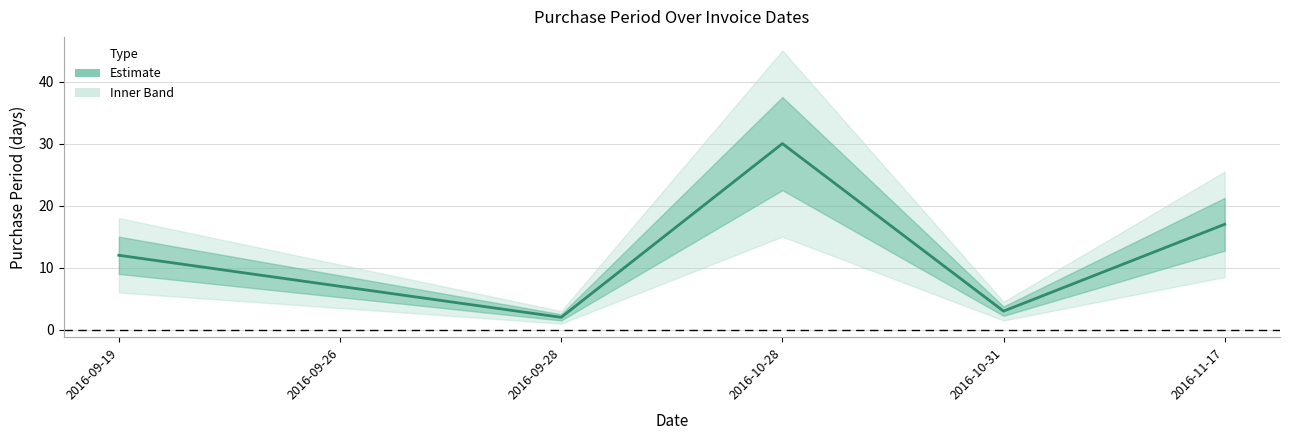

What is the change in value from 2016-09-26 to 2016-11-17?

+10